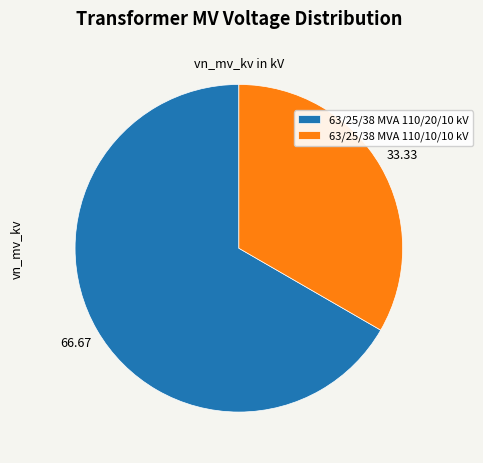

Rank the categories by value from highest to lowest.

63/25/38 MVA 110/20/10 kV, 63/25/38 MVA 110/10/10 kV